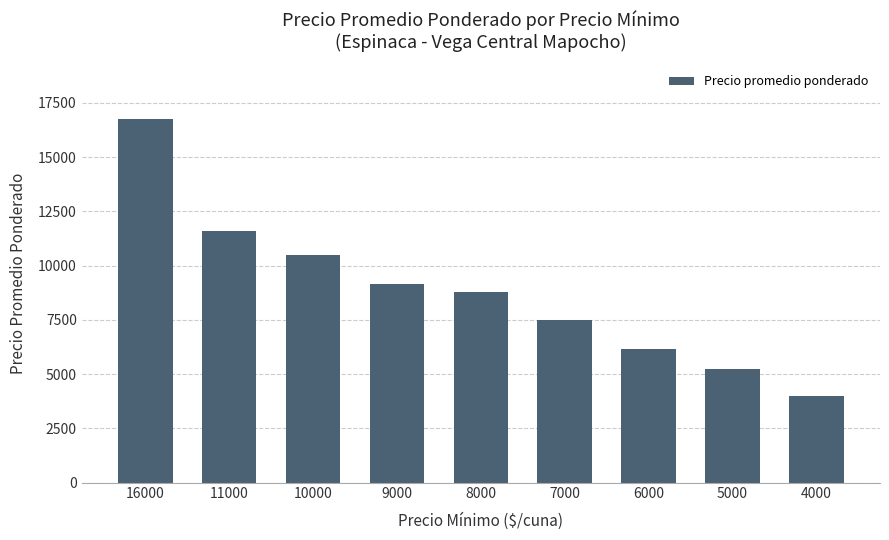

At which label is the value closest to 10384?

10000